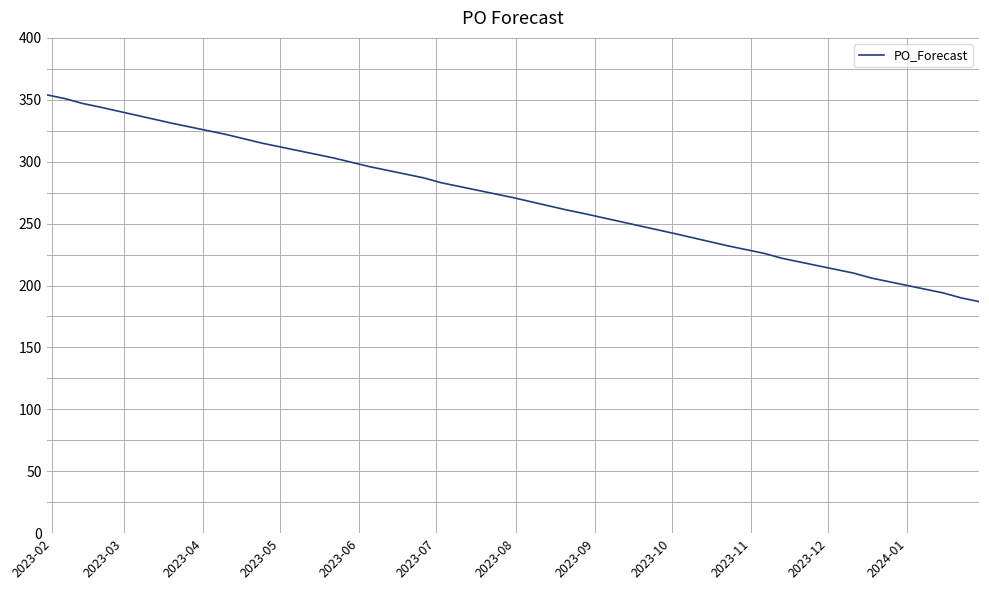

What is the difference between the maximum and minimum values?

167